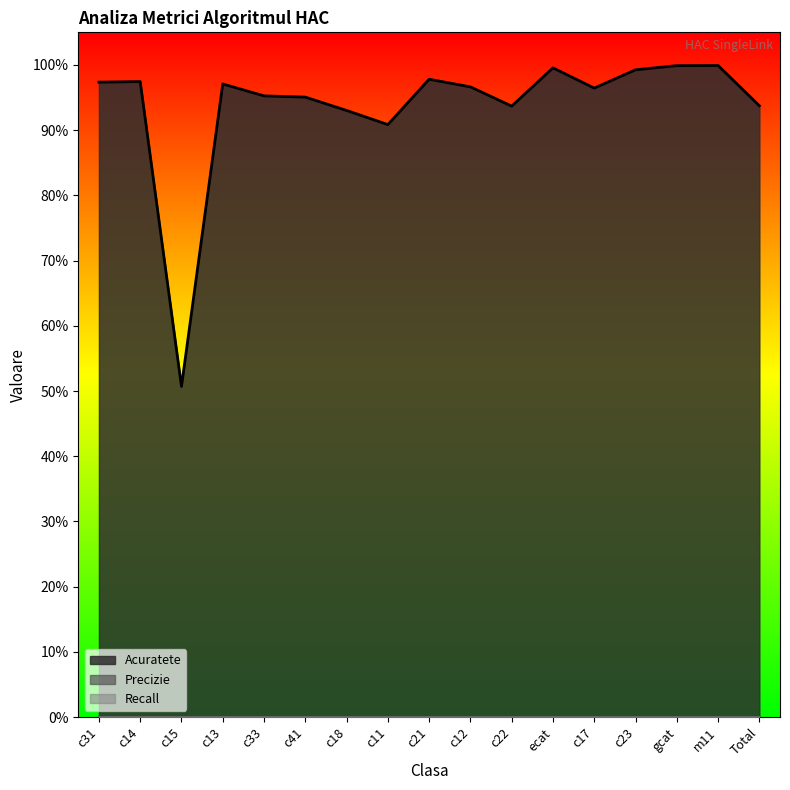

Reading left to right, transcribe all the data shown in this chart.

Acuratete: 1.0	1.0	0.5	1.0	1.0	1.0	0.9	0.9	1.0	1.0	0.9	1.0	1.0	1.0	1.0	1.0	0.9
Precizie: 0.0	0.0	0.0	0.0	0.0	0.0	0.0	0.0	0.0	0.0	0.0	0.0	0.0	0.0	0.0	0.0	0.0
Recall: 0.0	0.0	0.0	0.0	0.0	0.0	0.0	0.0	0.0	0.0	0.0	0.0	0.0	0.0	0.0	0.0	0.0